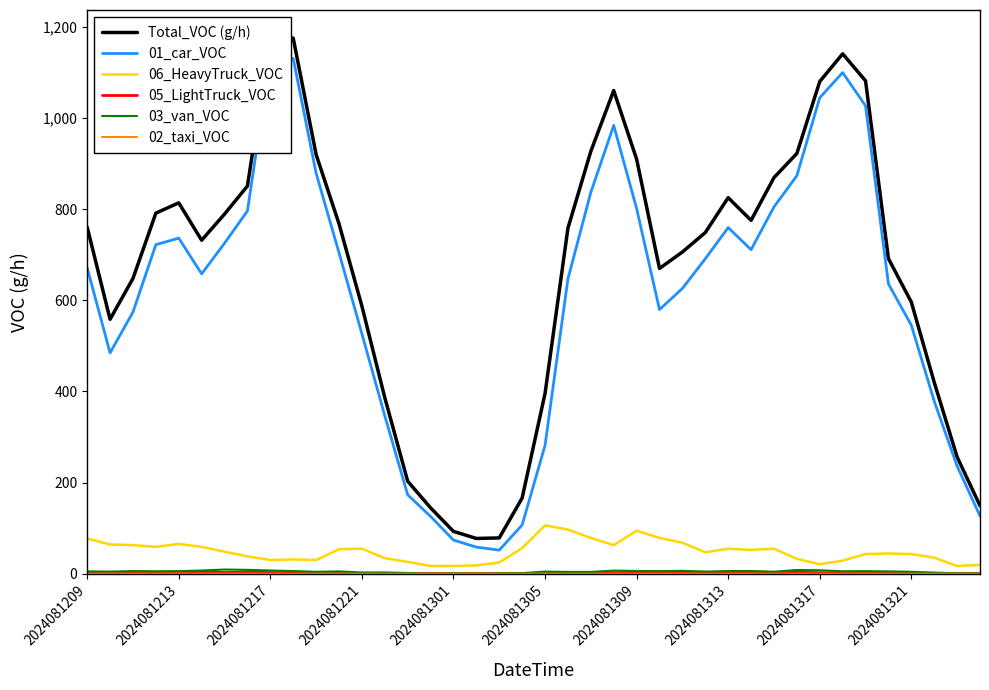

The value of 05_LightTruck_VOC at 2024081305 is 4.0. True or false?

True